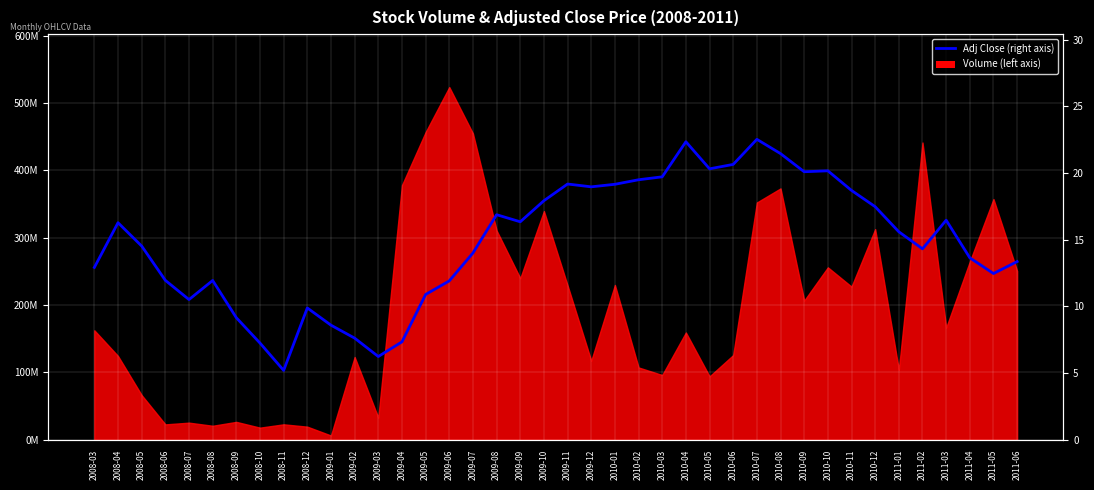

What is the average value?

14.8